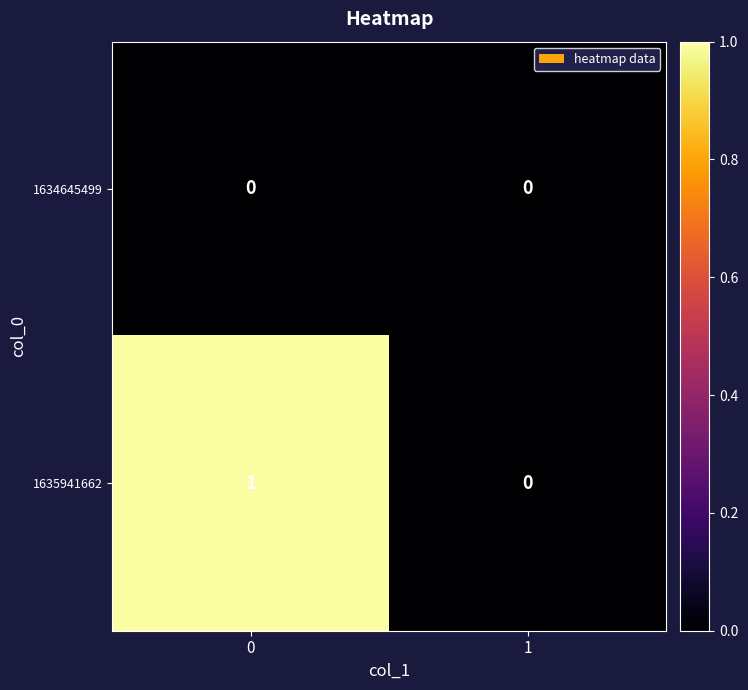

Is it true that 1635941662 equals 0 at 1?

True